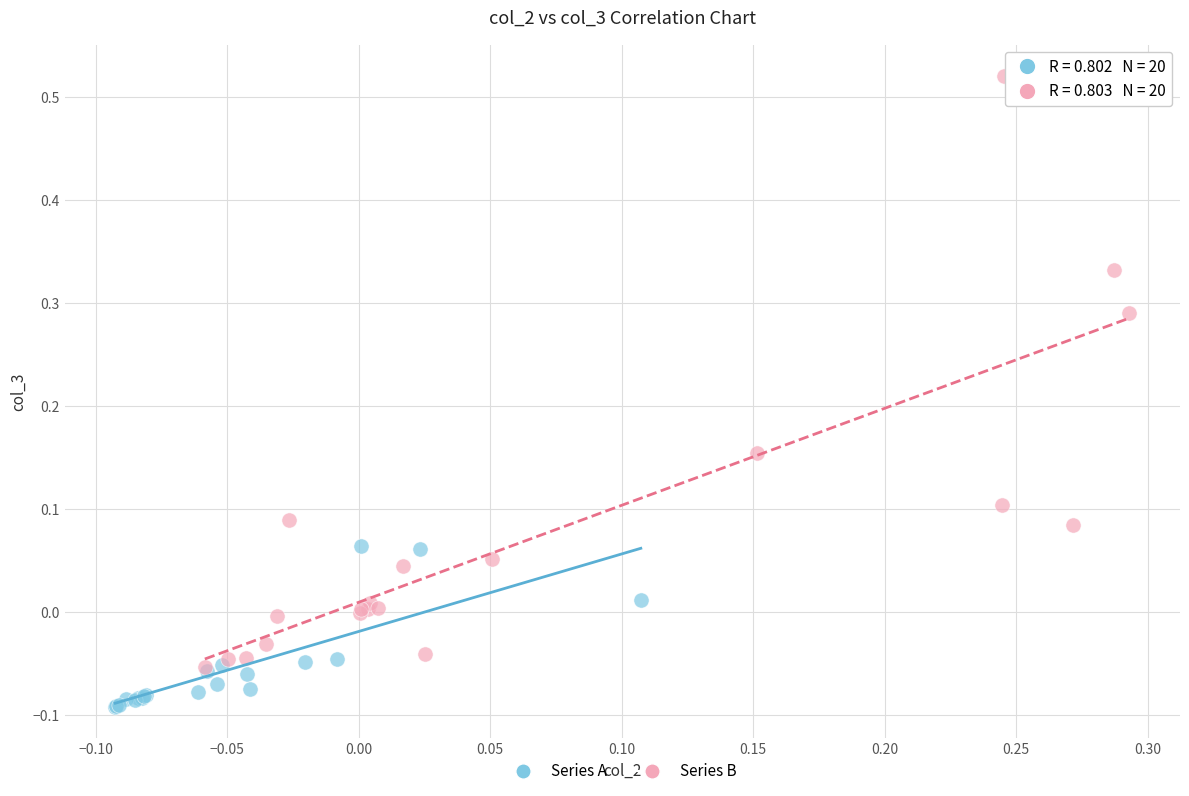

Which series contains the lowest Y value?

Series A